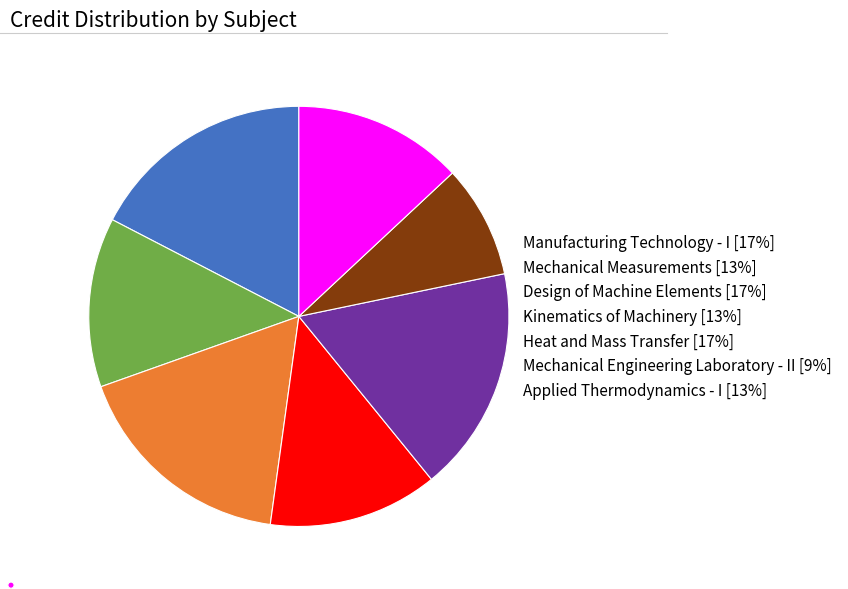

True or false: Heat and Mass Transfer [17%] accounts for 17% of the total.

True